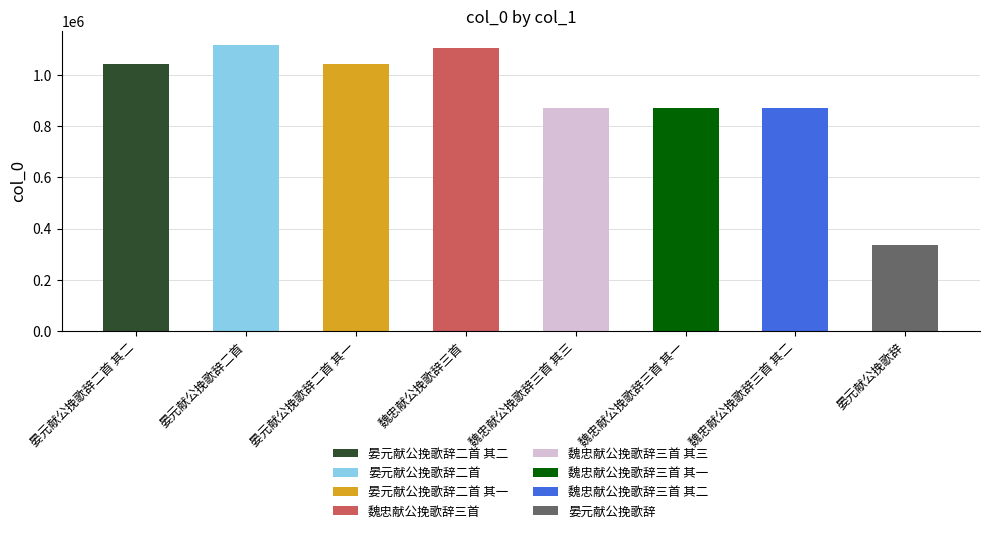

How many bars are there in total?

8